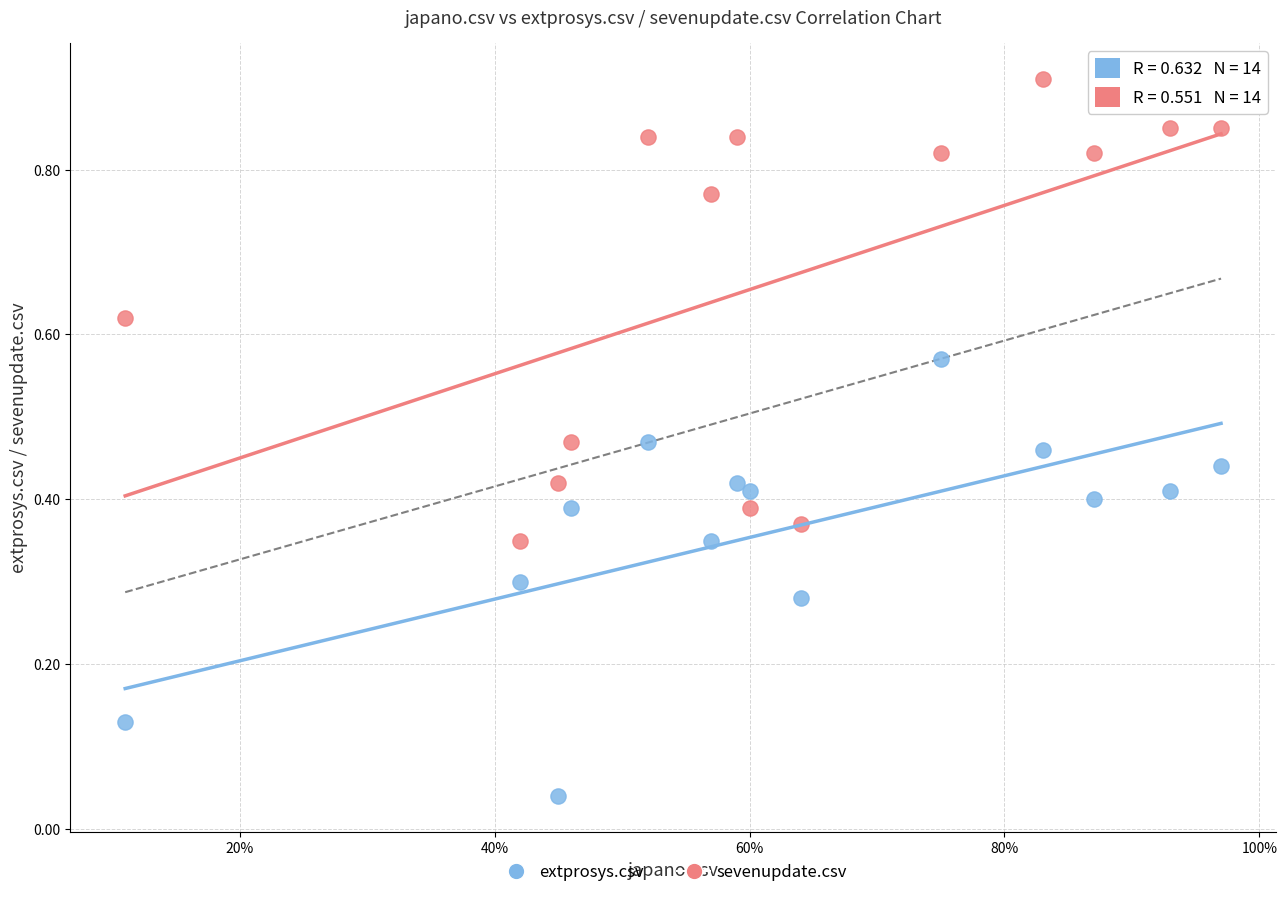

What are all the series names shown in the legend?

extprosys.csv, sevenupdate.csv